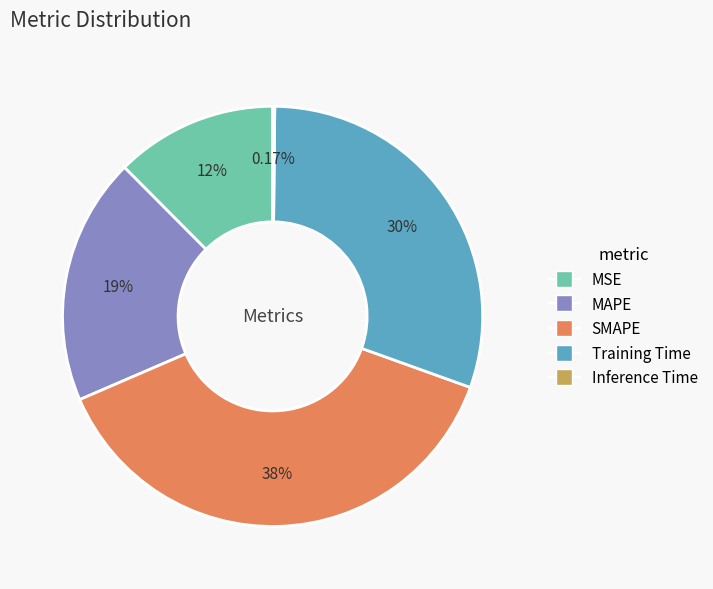

To the nearest percent, what percentage of the pie is MAPE?

19%